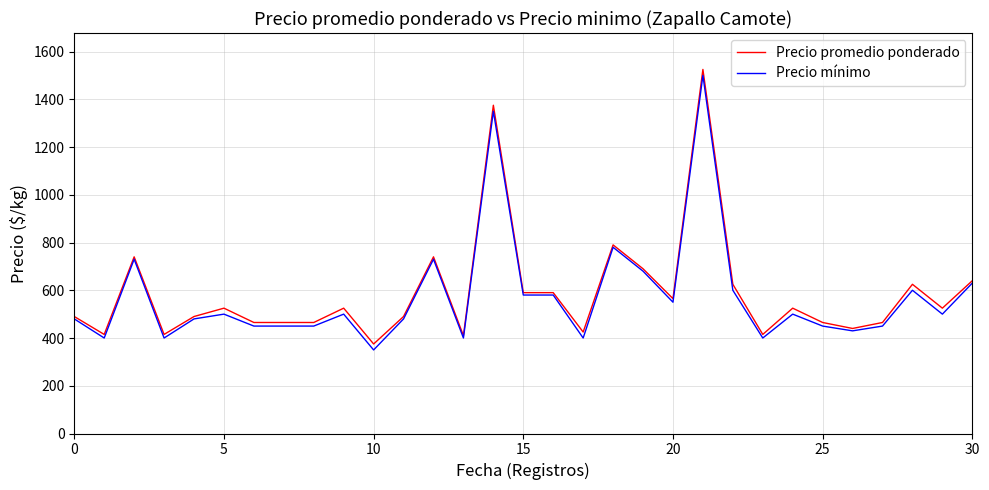

Which series has the largest total across all categories?

Precio promedio ponderado